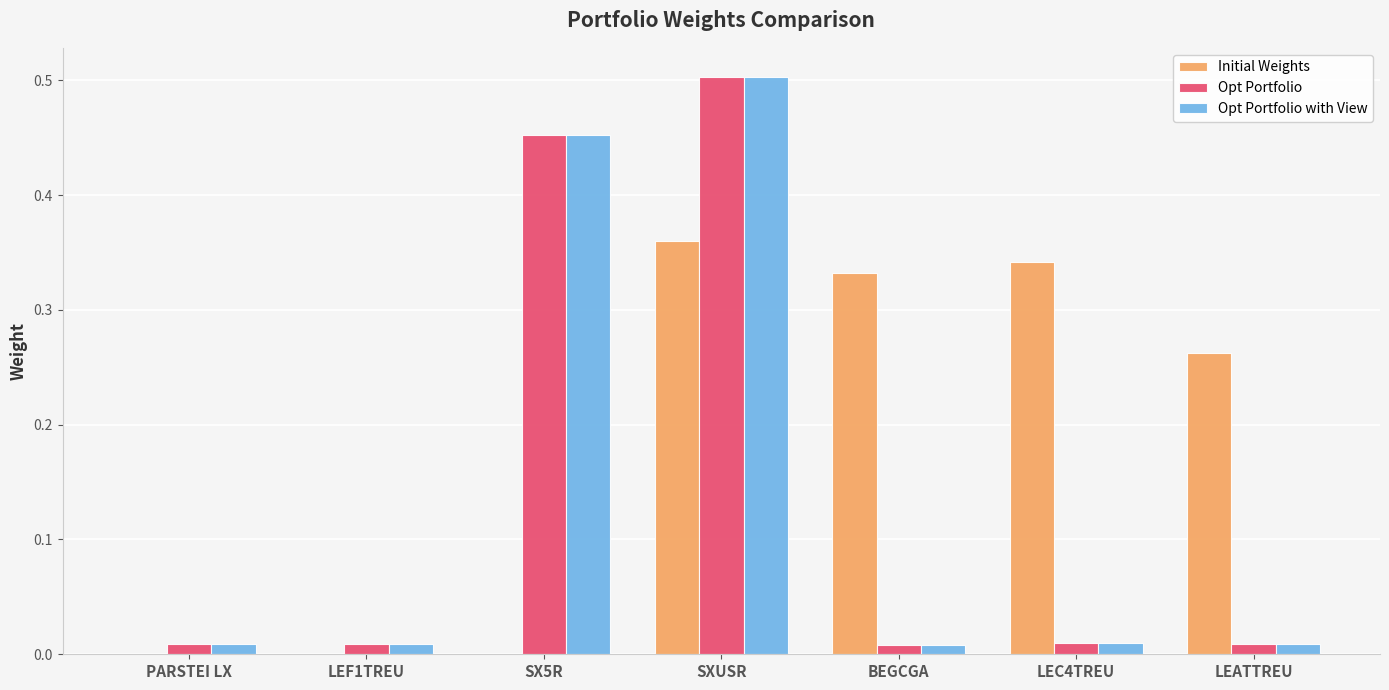

Which series has the largest total across all categories?

Initial Weights